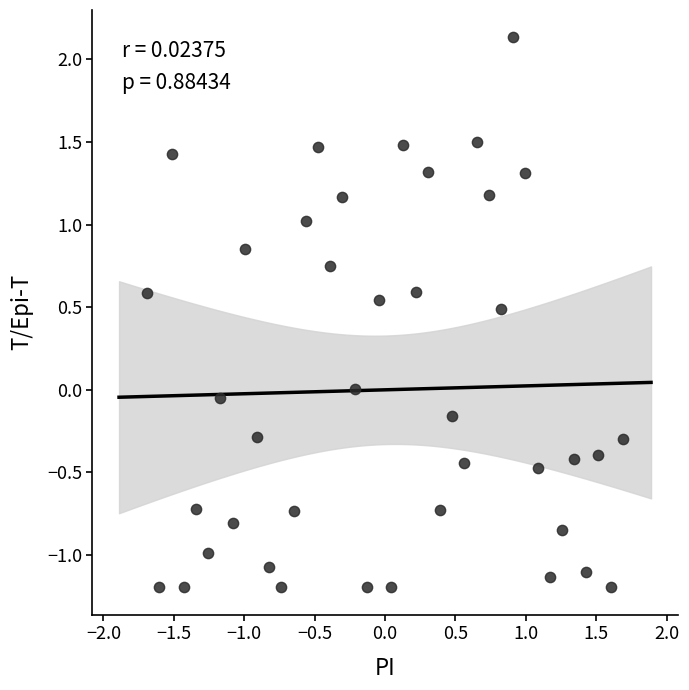

What is the range of X values (max minus min)?

3.4